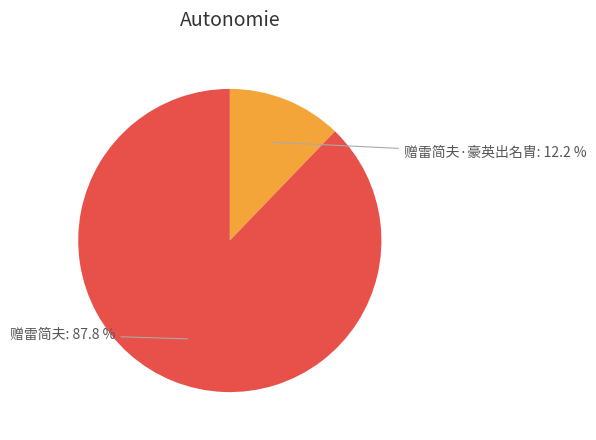

How many segments does this pie chart have?

2